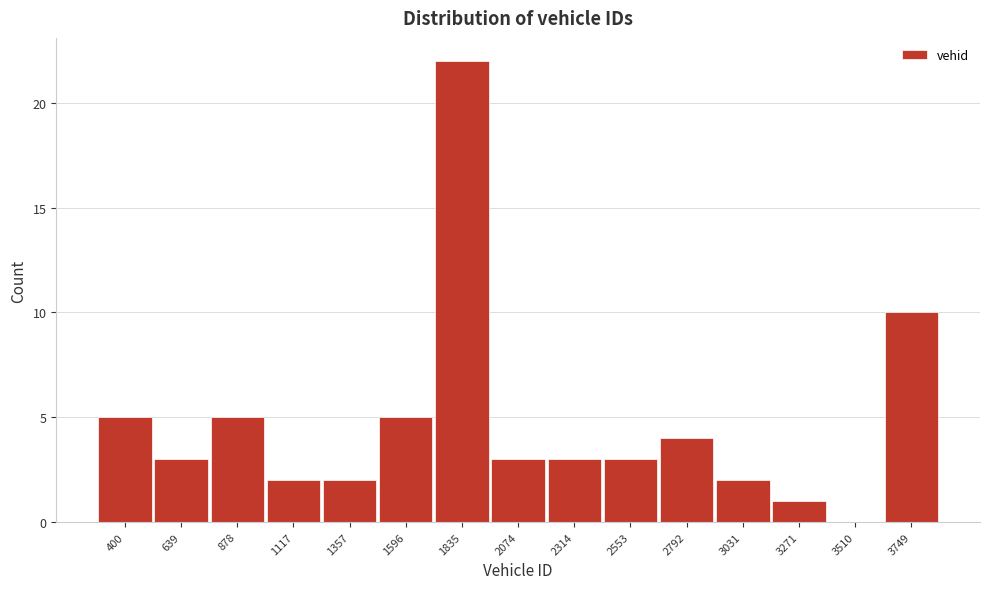

Reading left to right, transcribe all the data shown in this chart.

400=5	639=3	878=5	1117=2	1357=2	1596=5	1835=22	2074=3	2314=3	2553=3	2792=4	3031=2	3271=1	3510=0	3749=10